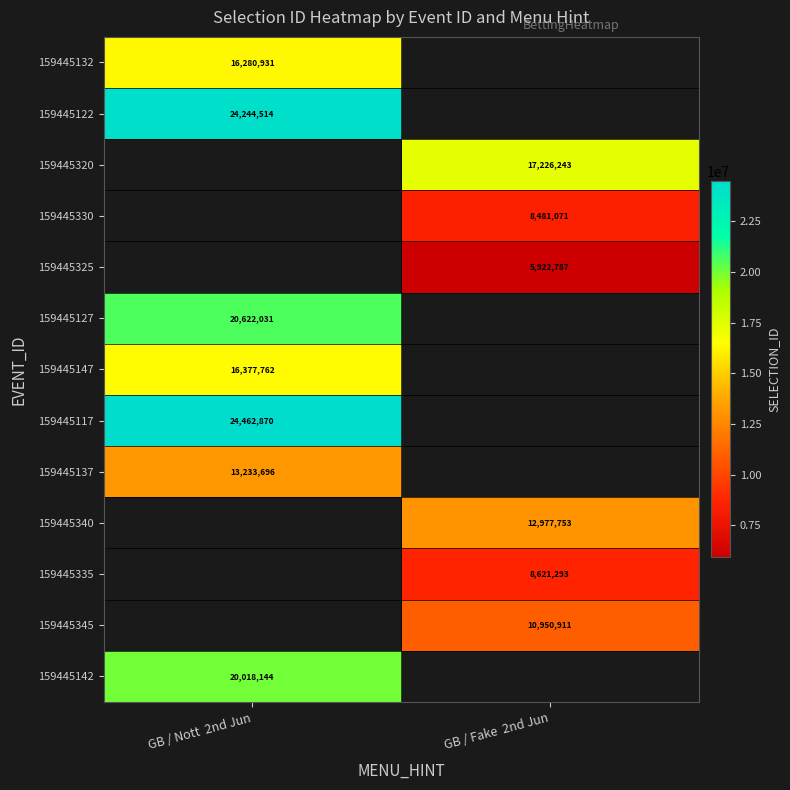

The value of 159445147 at GB / Nott  2nd Jun is 25677044. True or false?

False